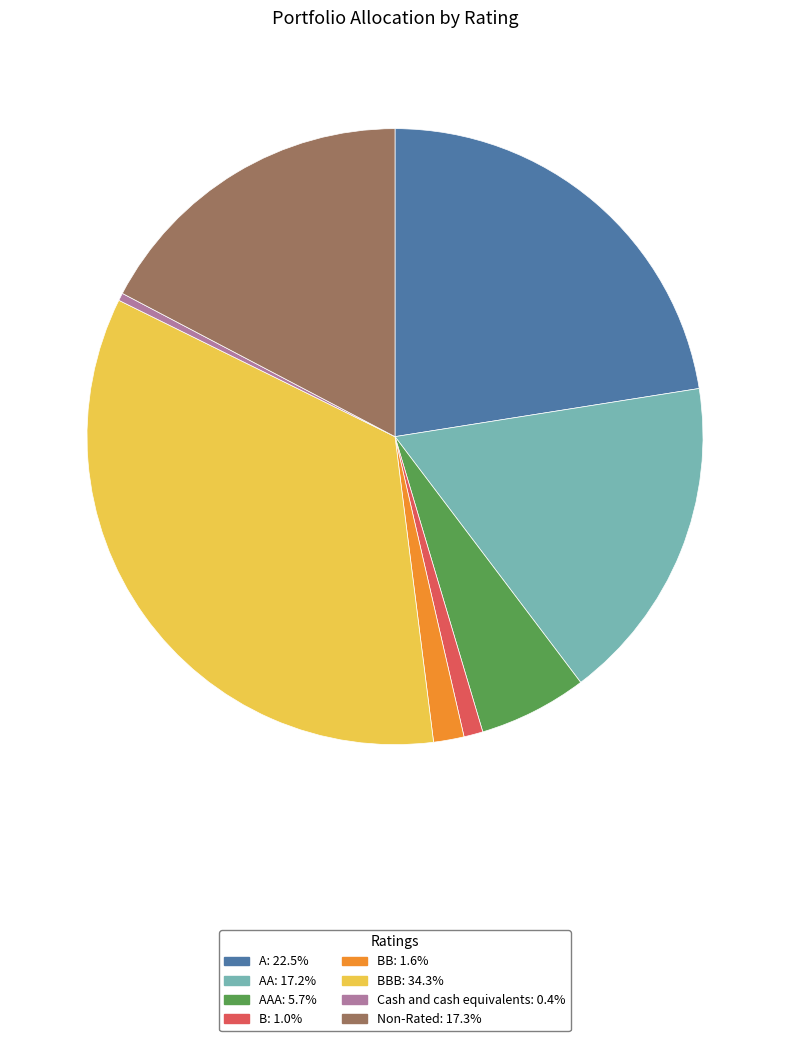

Is there a majority slice in this chart?

No